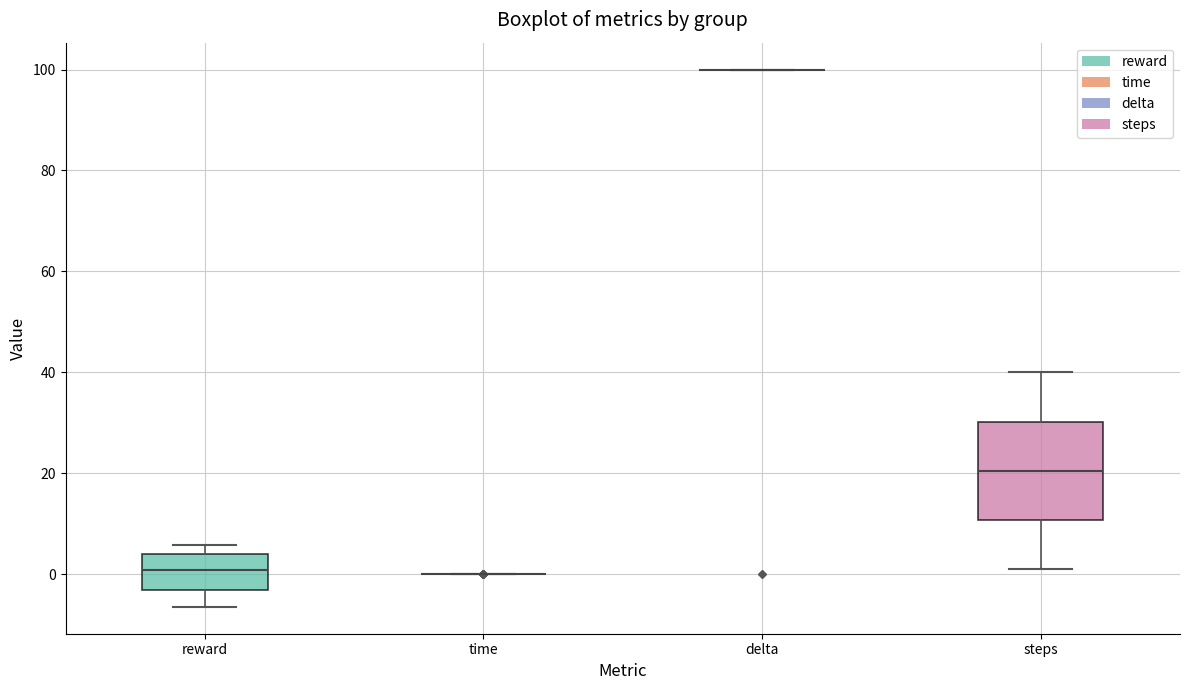

Where is the lower edge of the box for reward on the y-axis? The values are not printed on the chart, so give them approximately, as read against the axis.

-4